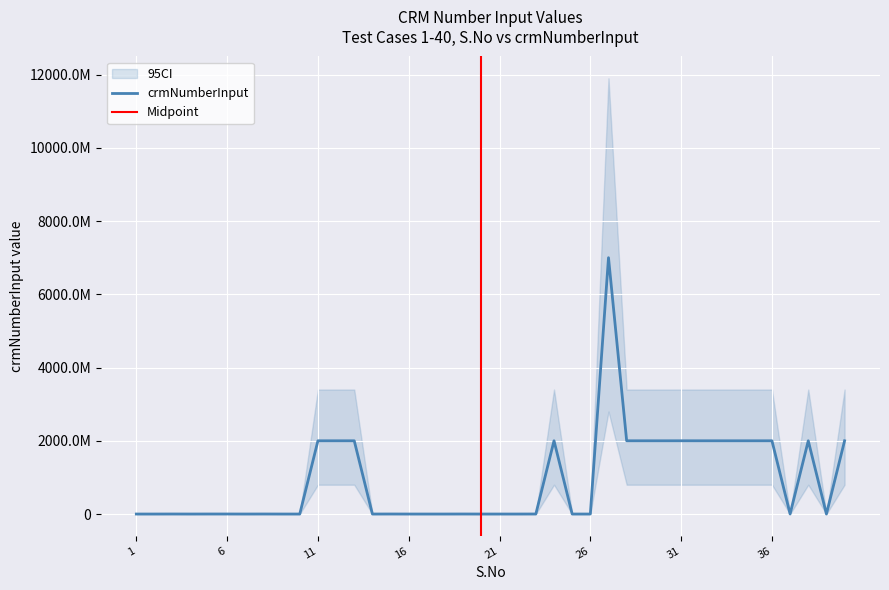

Reading left to right, transcribe all the data shown in this chart.

1=0	2=0	3=823260	4=0	5=823260	6=823260	7=0	8=823260	9=0	10=0	11=2000141830	12=2000141844	13=2000141843	14=0	15=823260	16=0	17=0	18=0	19=823260	20=0	21=0	22=0	23=823260	24=2000146686	25=0	26=0	27=7000049844	28=2000141849	29=2000141868	30=2000158748	31=2000505908	32=2000141893	33=2000141852	34=2000145121	35=2000145121	36=2000313787	37=823260	38=2000141868	39=0	40=2000375991